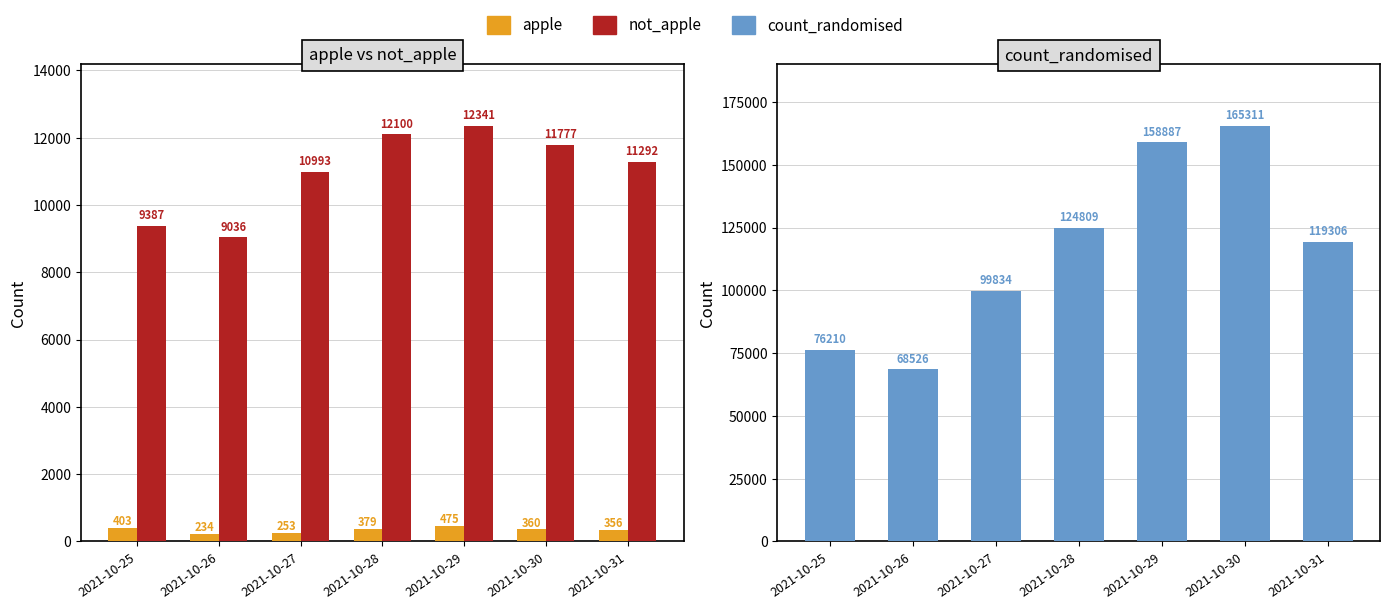

Reading left to right, extract all data points from this chart.

apple: 2021-10-25=403	2021-10-26=234	2021-10-27=253	2021-10-28=379	2021-10-29=475	2021-10-30=360	2021-10-31=356
not_apple: 2021-10-25=9387	2021-10-26=9036	2021-10-27=10993	2021-10-28=12100	2021-10-29=12341	2021-10-30=11777	2021-10-31=11292
count_randomised: 2021-10-25=76210	2021-10-26=68526	2021-10-27=99834	2021-10-28=124809	2021-10-29=158887	2021-10-30=165311	2021-10-31=119306